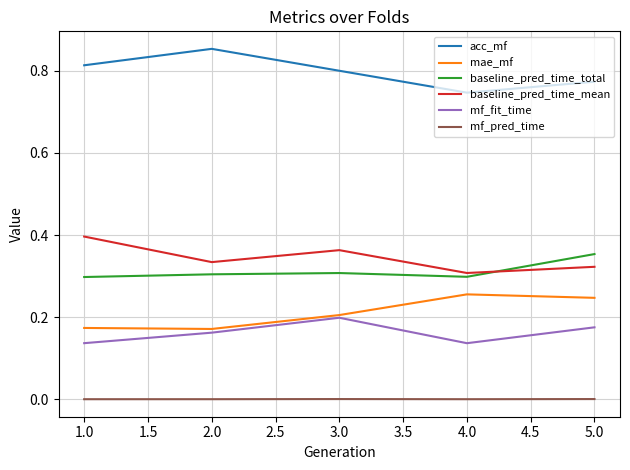

Is the value of mf_fit_time at 4.0 greater than the value of baseline_pred_time_total at 5.0?

No